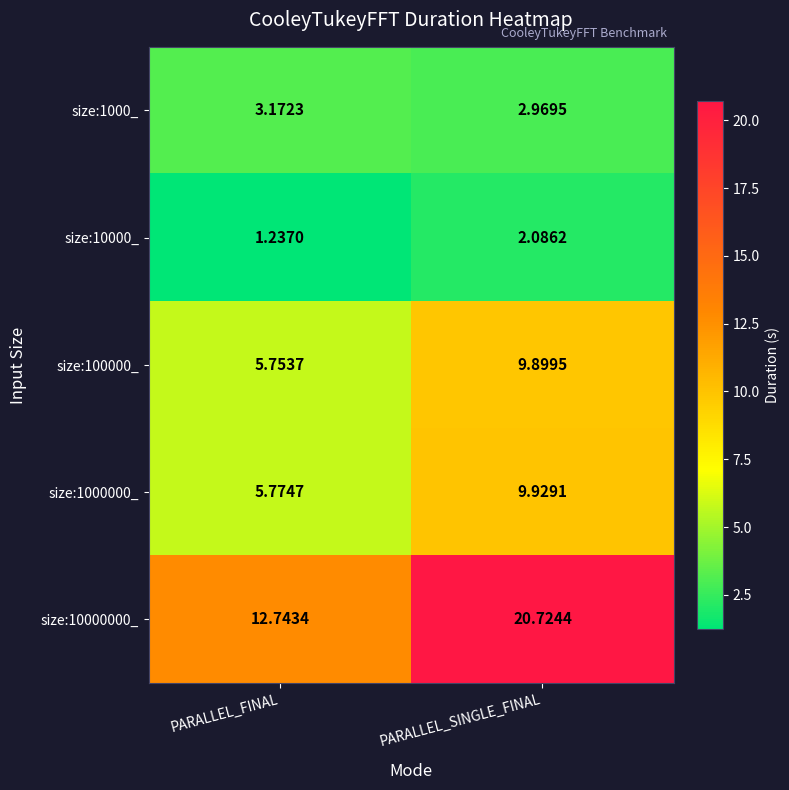

List the labels in order of size:10000000_ value, smallest first.

PARALLEL_FINAL, PARALLEL_SINGLE_FINAL